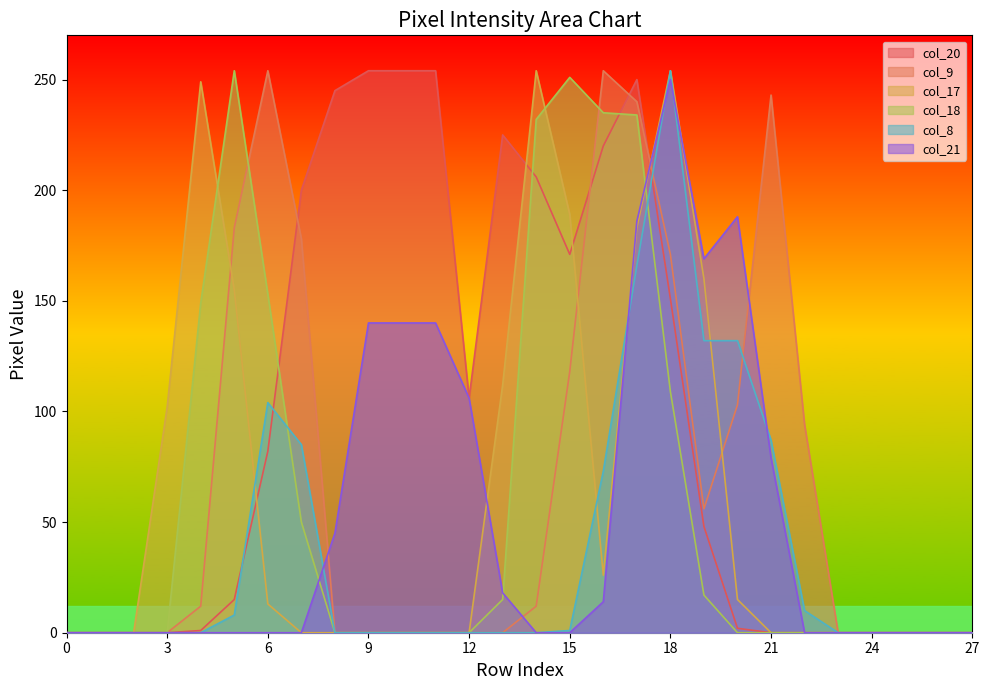

Which series has the largest total across all categories?

col_20